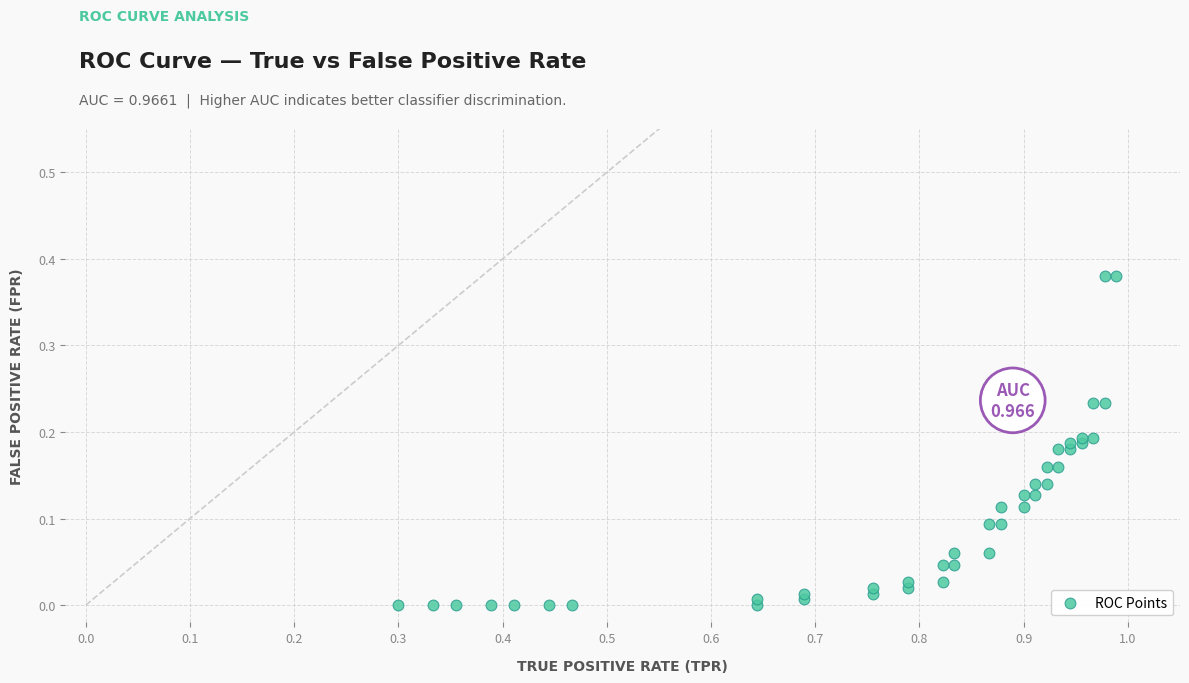

Count the number of points in this scatter plot.

40